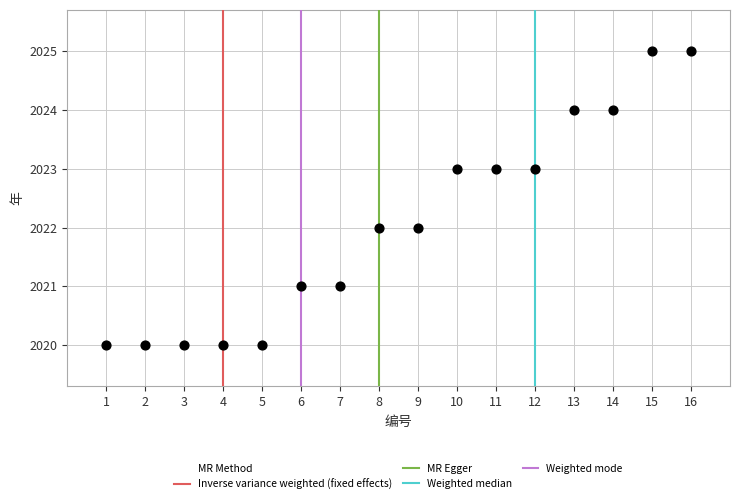

What is the range of X values (max minus min)?

15